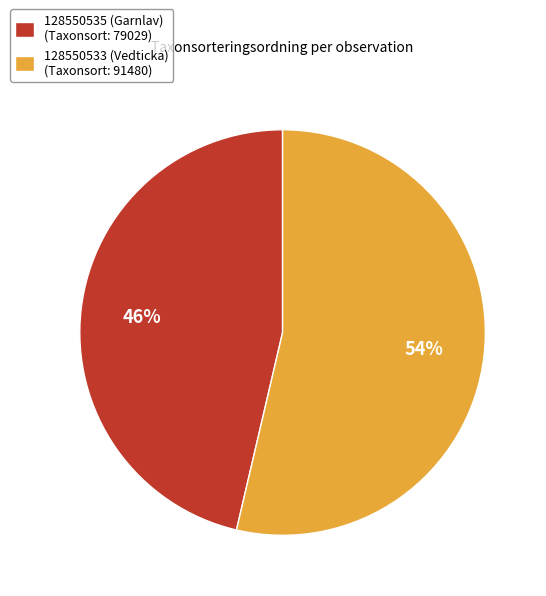

Is there a majority slice in this chart?

Yes